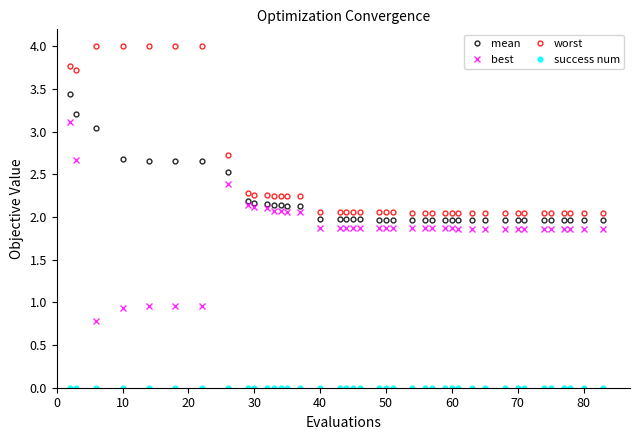

What is the difference between the second highest and minimum values in the mean series?

1.2